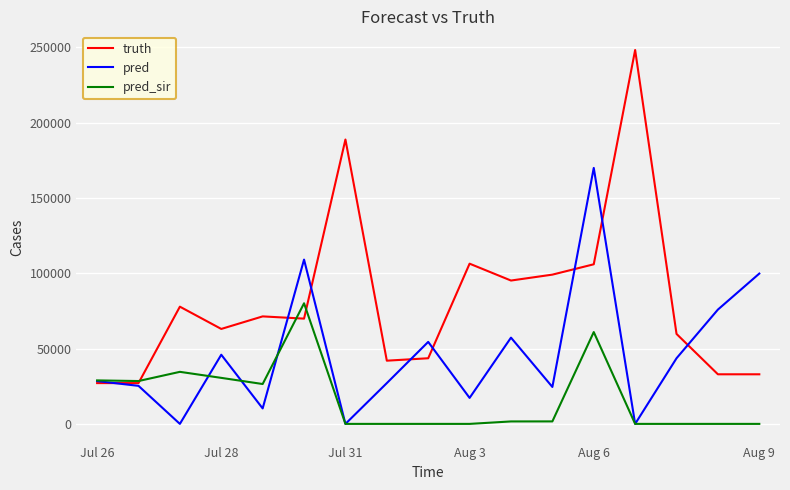

Which series has the widest spread of values?

truth